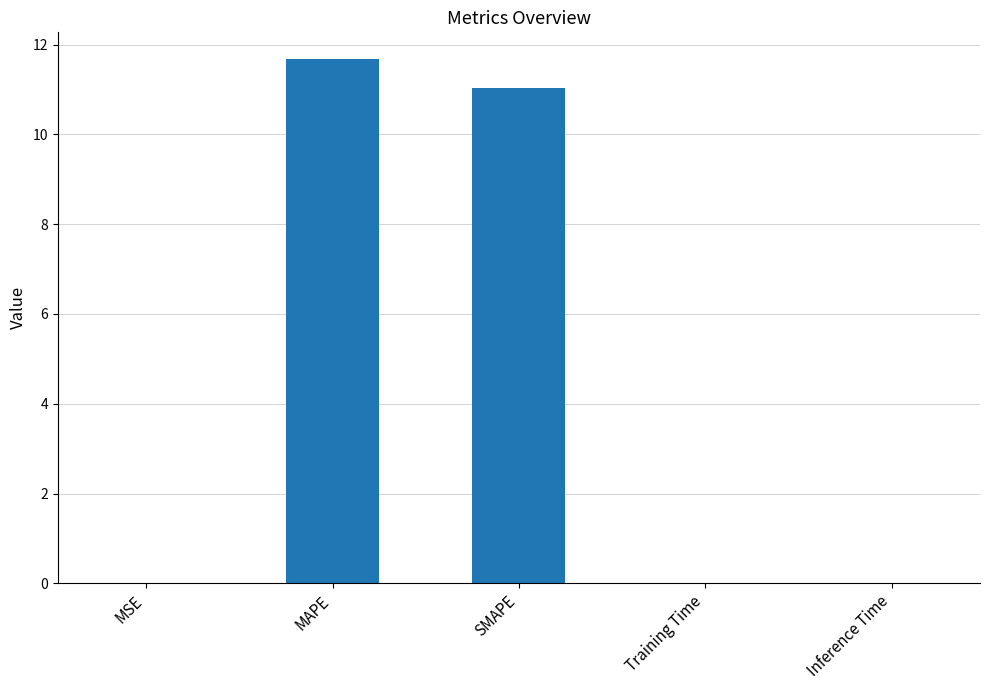

Which has a higher value, MAPE or SMAPE?

MAPE